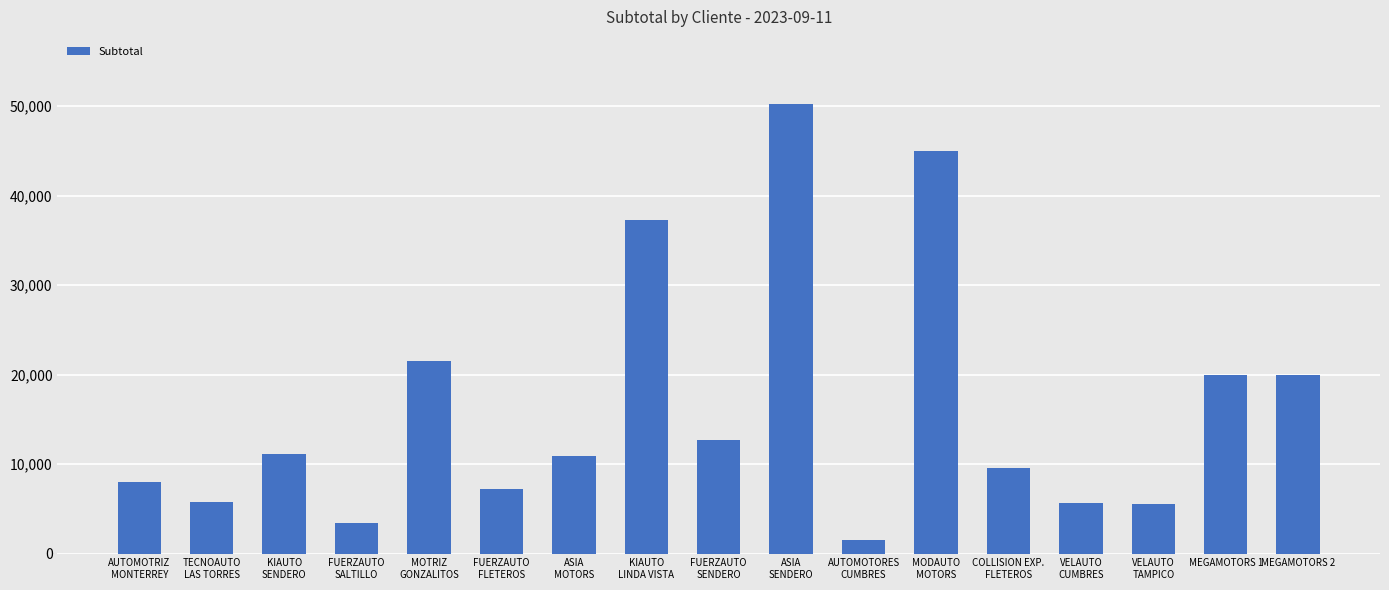

What is the value of the 5th bar from the left?

21500